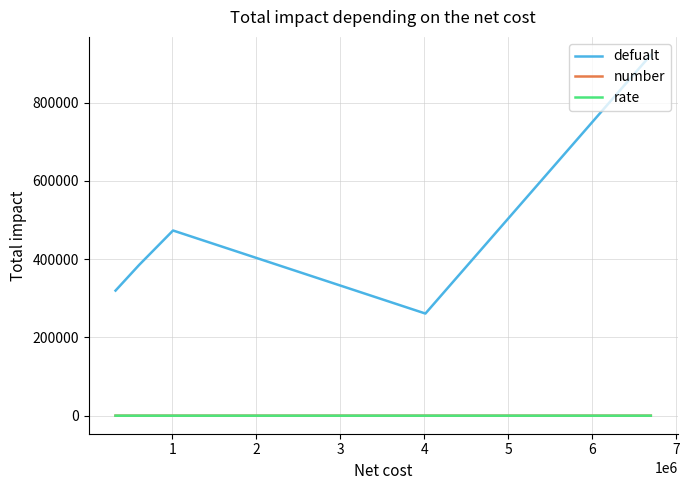

True or false: defualt has more than 0 interior local peaks.

True